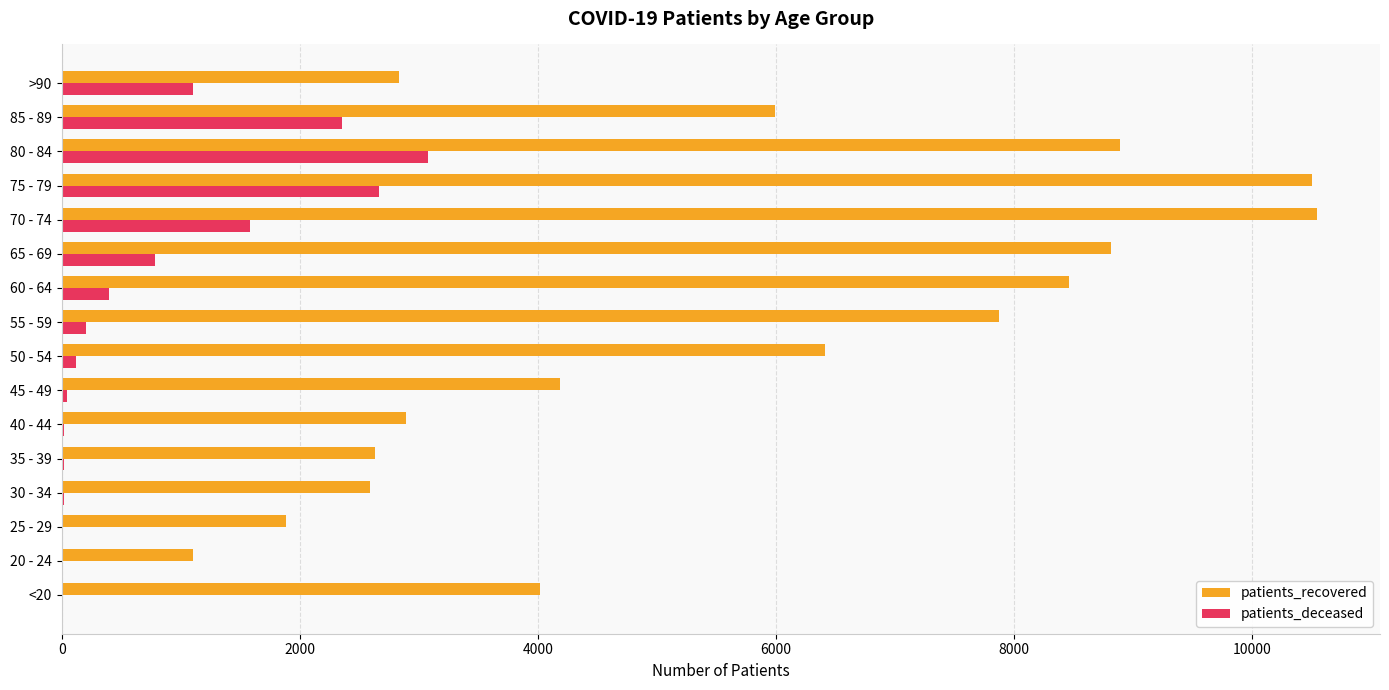

At which category is the sum across all series the highest?

75 - 79